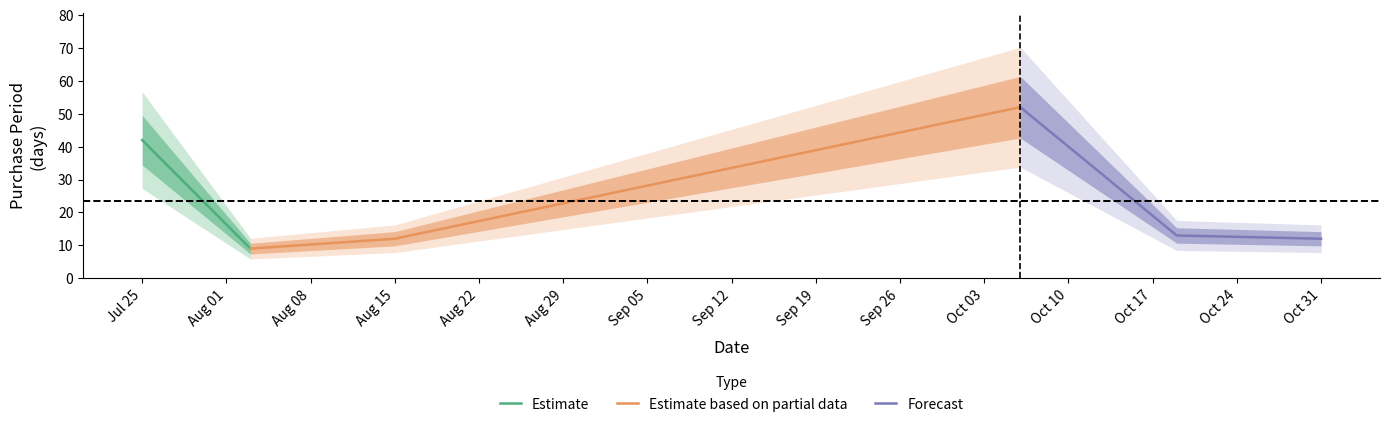

True or false: the data shows 12 at 2017-08-15.

True